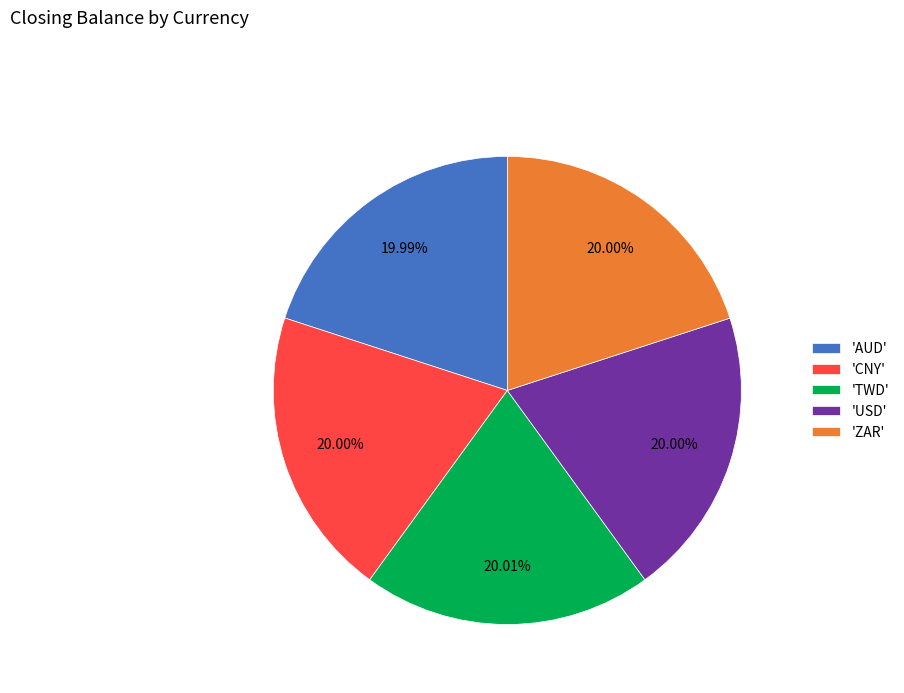

What is the ratio of the value at 'CNY' to the value at 'TWD'?

1.0